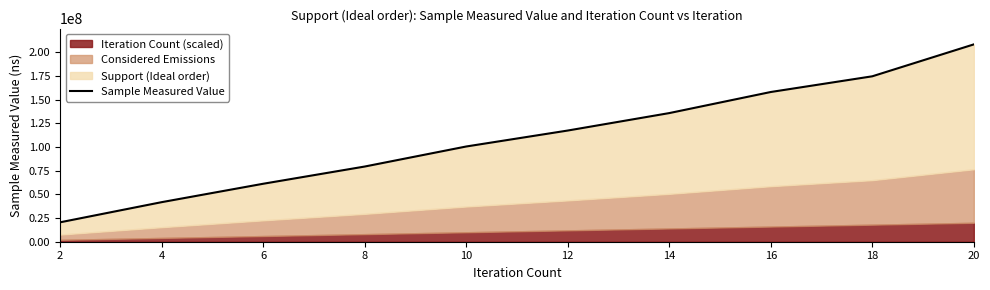

Which has a higher value, 4 or 8?

8